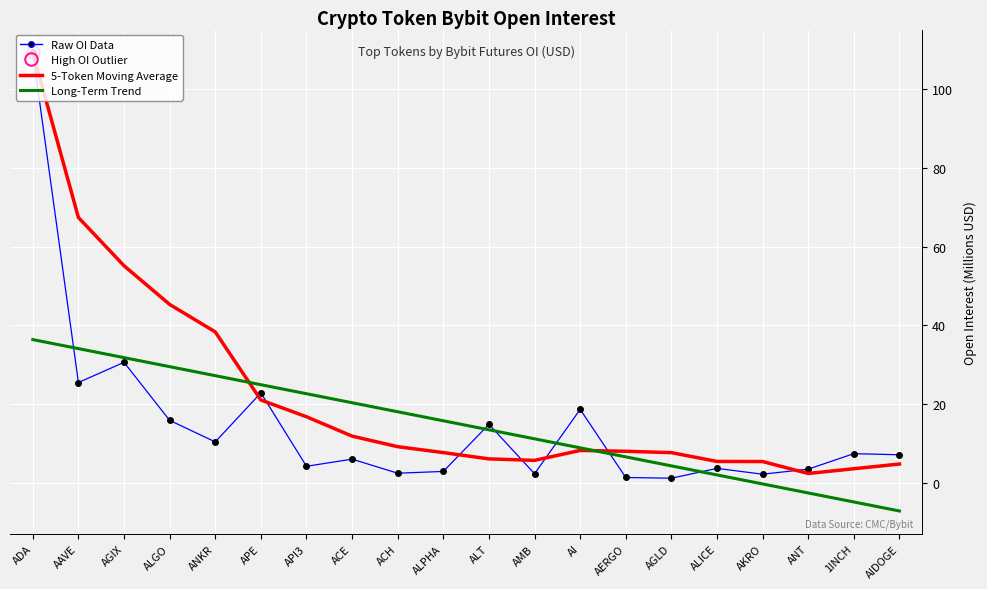

Which series has the widest spread of values?

Raw OI Data